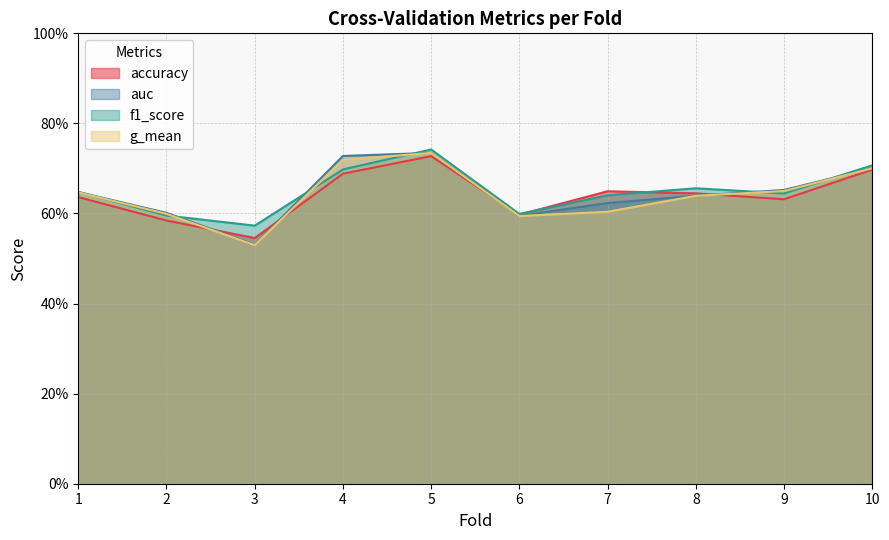

True or false: g_mean has more than 0 interior local peaks.

True